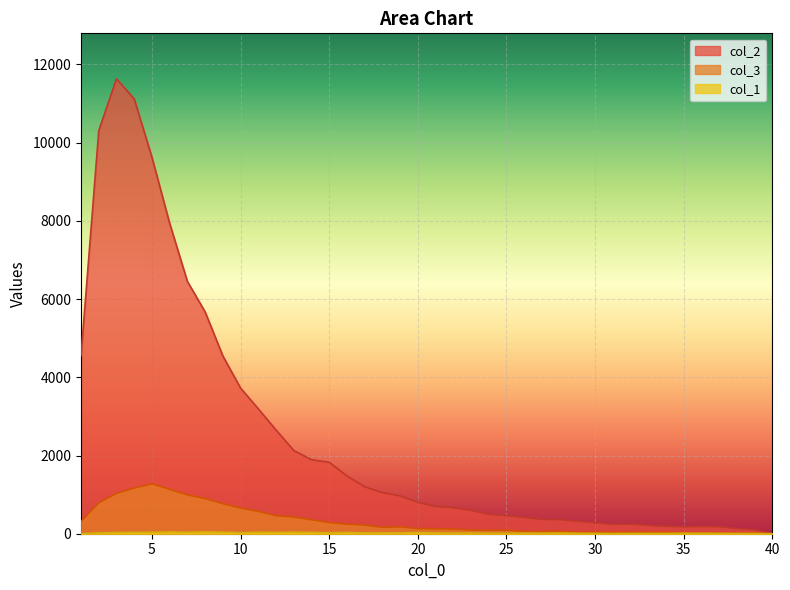

What is the difference between the second highest and second lowest values in the col_3 series?

1150